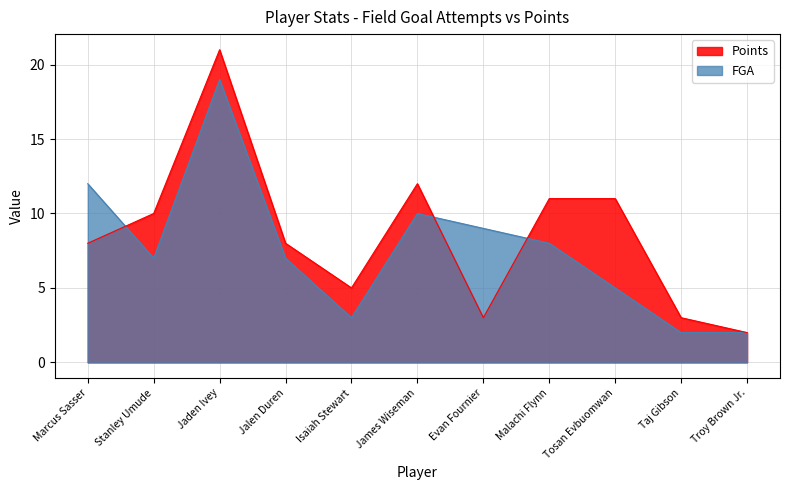

What is the highest value of the Points series?

21